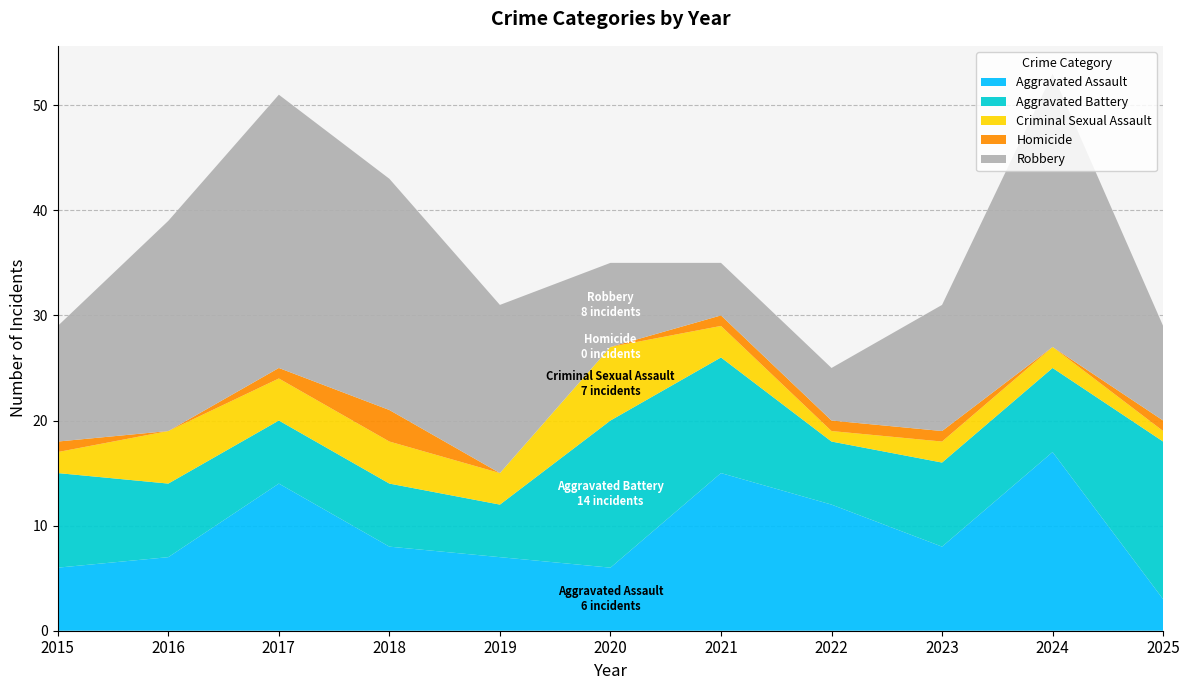

Reading right to left, what are all the values shown in this chart?

Aggravated Assault: 2025=3	2024=17	2023=8	2022=12	2021=15	2020=6	2019=7	2018=8	2017=14	2016=7	2015=6
Aggravated Battery: 2025=15	2024=8	2023=8	2022=6	2021=11	2020=14	2019=5	2018=6	2017=6	2016=7	2015=9
Criminal Sexual Assault: 2025=1	2024=2	2023=2	2022=1	2021=3	2020=7	2019=3	2018=4	2017=4	2016=5	2015=2
Homicide: 2025=1	2024=0	2023=1	2022=1	2021=1	2020=0	2019=0	2018=3	2017=1	2016=0	2015=1
Robbery: 2025=9	2024=26	2023=12	2022=5	2021=5	2020=8	2019=16	2018=22	2017=26	2016=20	2015=11